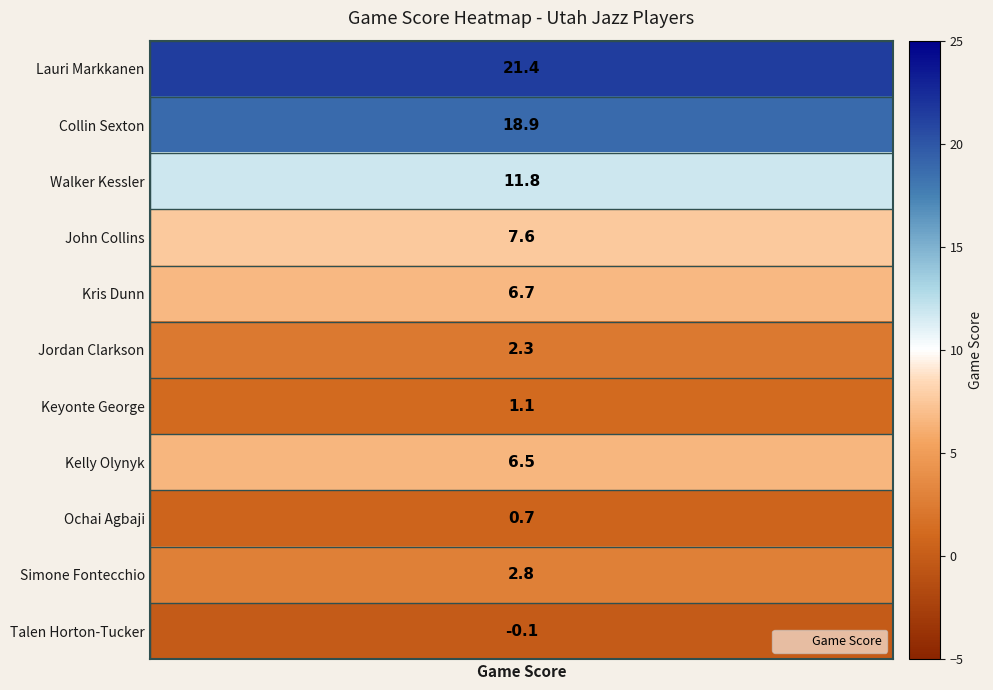

What is the sum of the values at Walker Kessler and Lauri Markkanen?

33.2